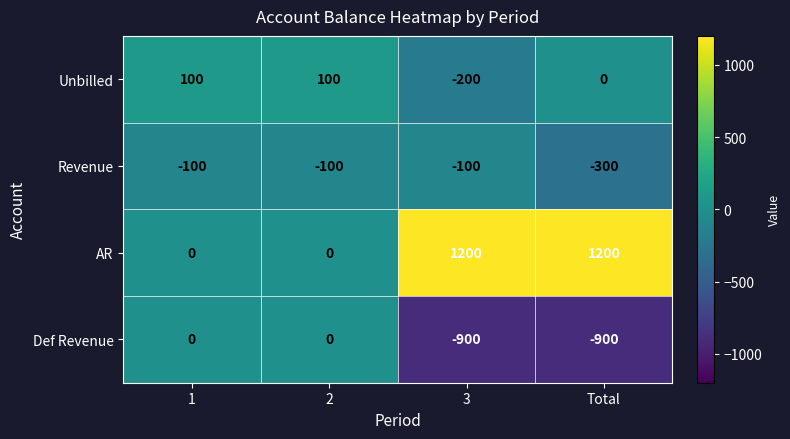

What is the sum of the Unbilled values at 1 and Total?

100